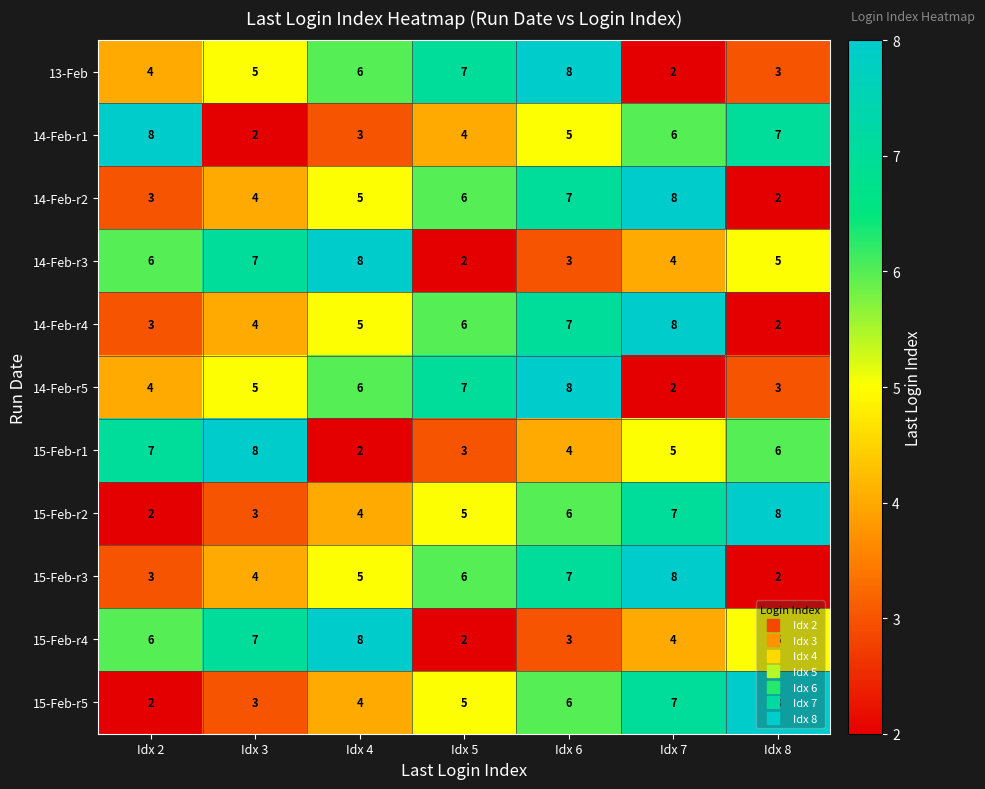

What is the greatest value displayed?

8